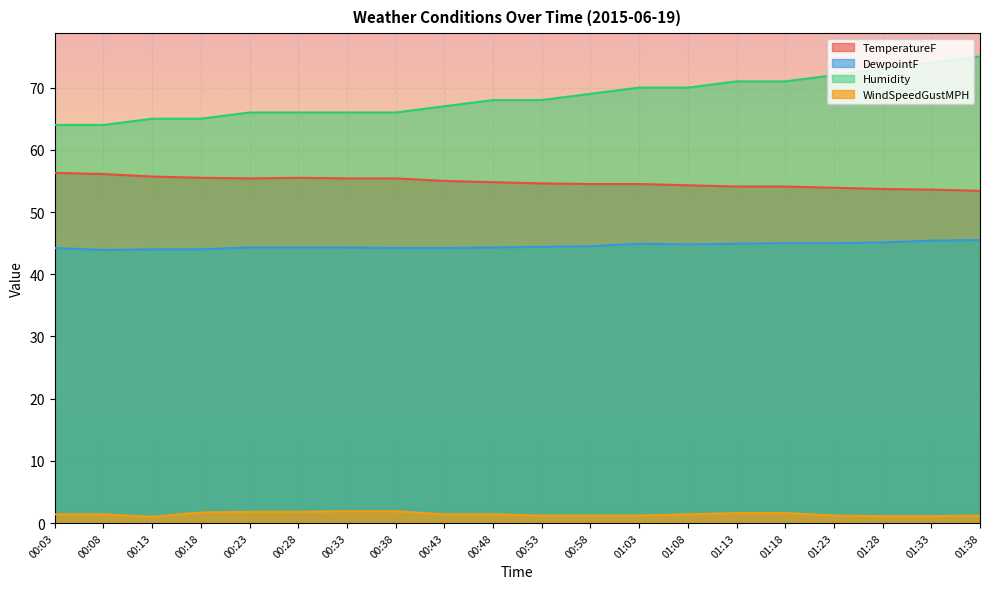

True or false: WindSpeedGustMPH and TemperatureF cross at least once.

False